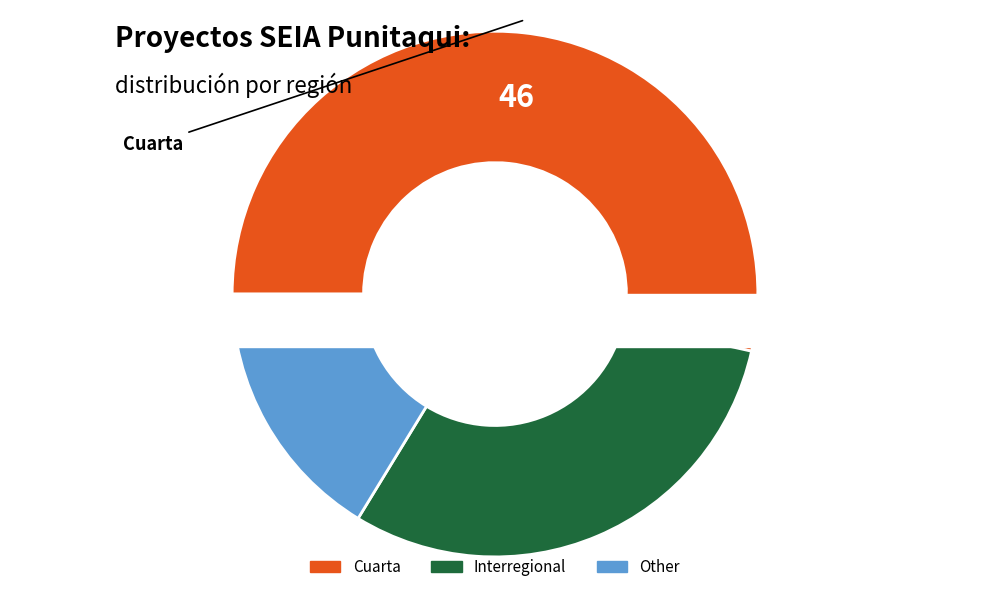

Which slice is the smallest?

Other